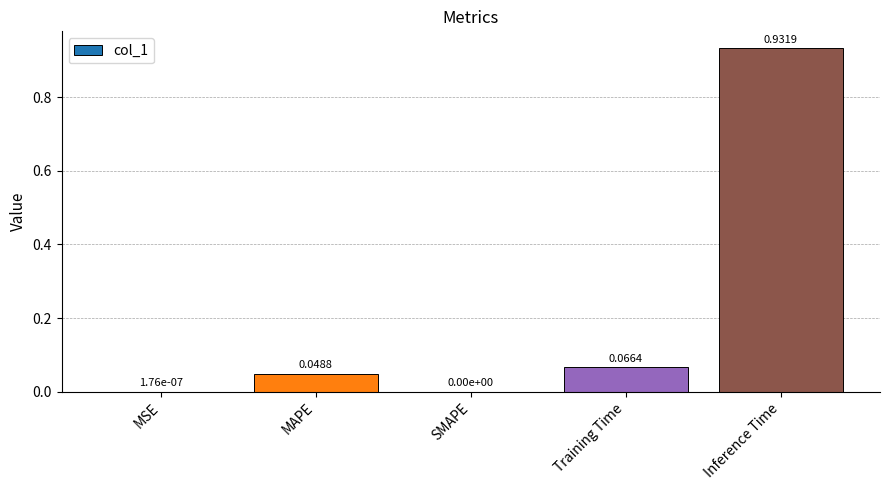

Are the bars grouped side by side (vs. stacked)?

No